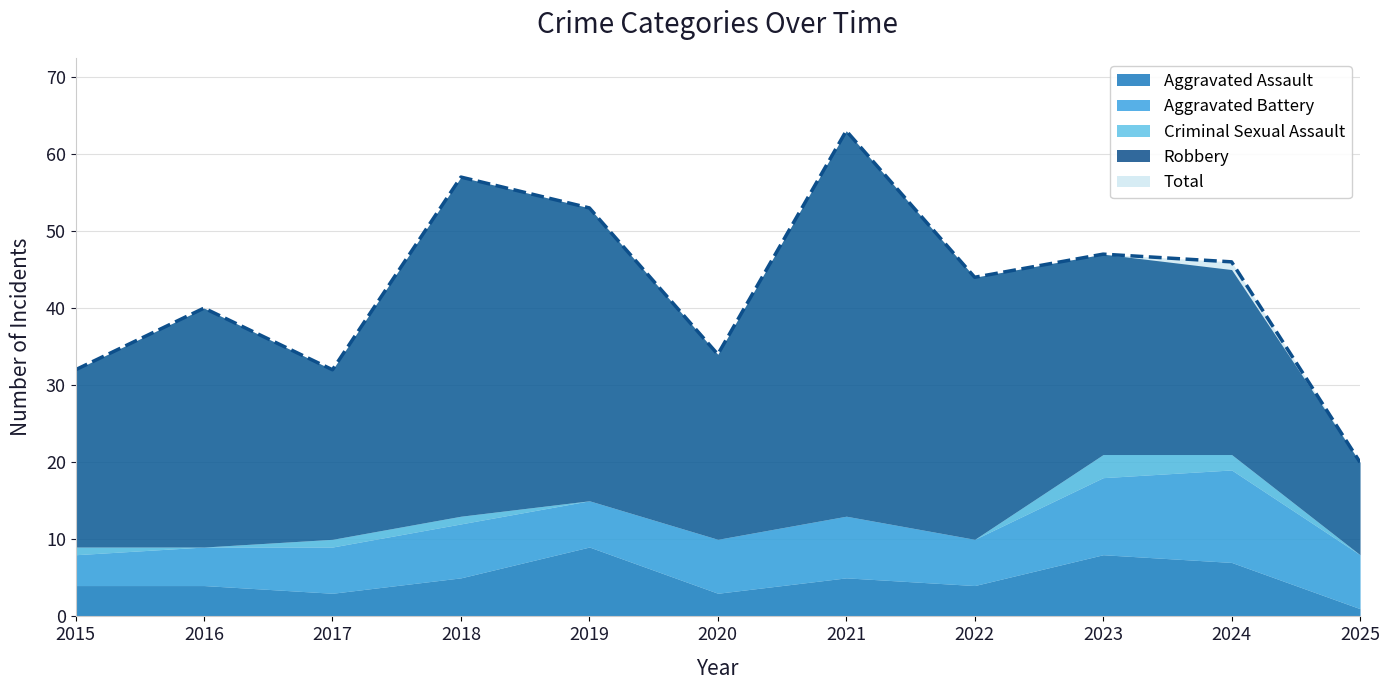

True or false: Total and Aggravated Assault intersect in this chart.

False